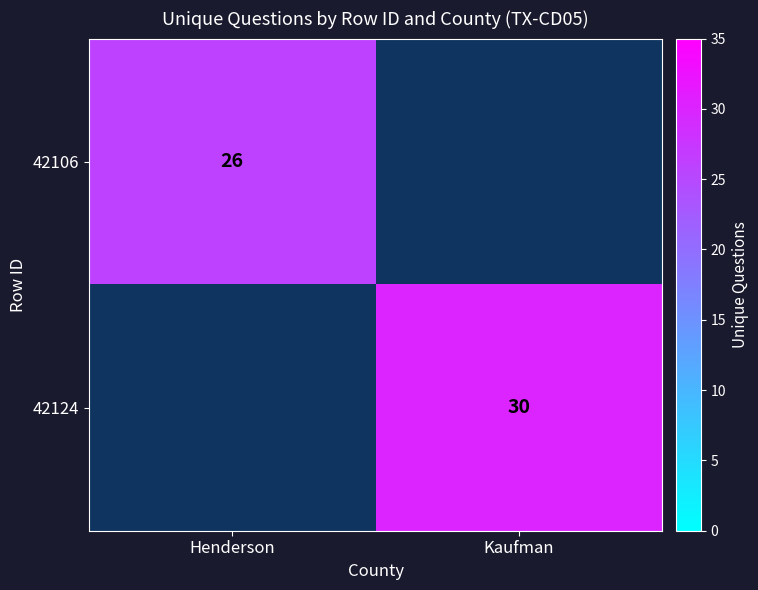

What is the maximum value shown in the chart?

30